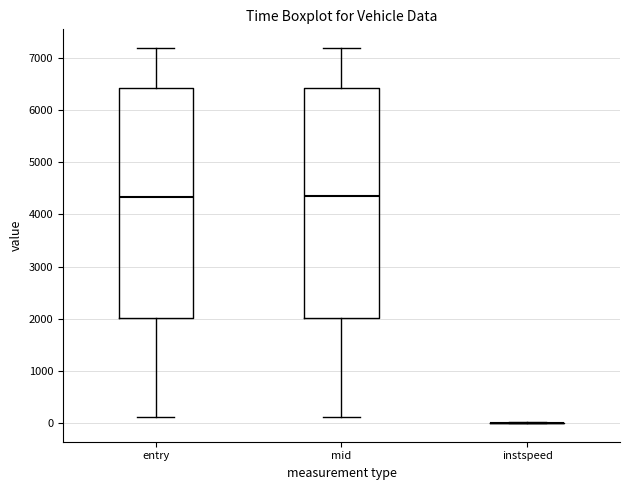

Reading left to right, transcribe this box plot: for each box, give where its median line is, the range the box spans, and where its two whiskers end, as read against the y-axis. The values are not printed on the chart, so give them approximately, as read against the axis.

entry: median 4300, box 2000 to 6400, whiskers 100 to 7200
mid: median 4300, box 2000 to 6400, whiskers 100 to 7200
instspeed: box collapsed to a line at 0, whiskers 0 to 0